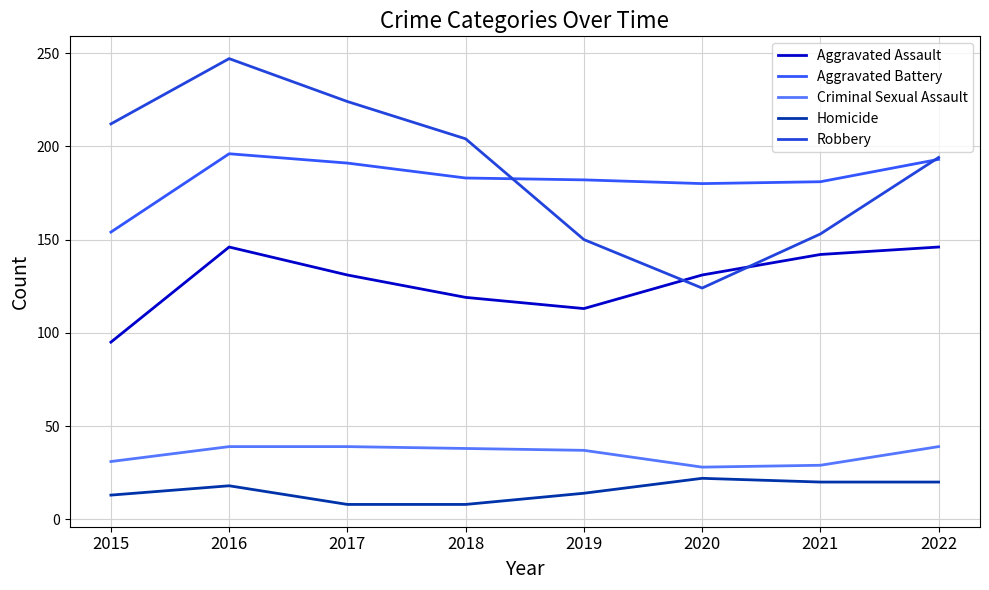

The value of Robbery at 2020 is 124. True or false?

True